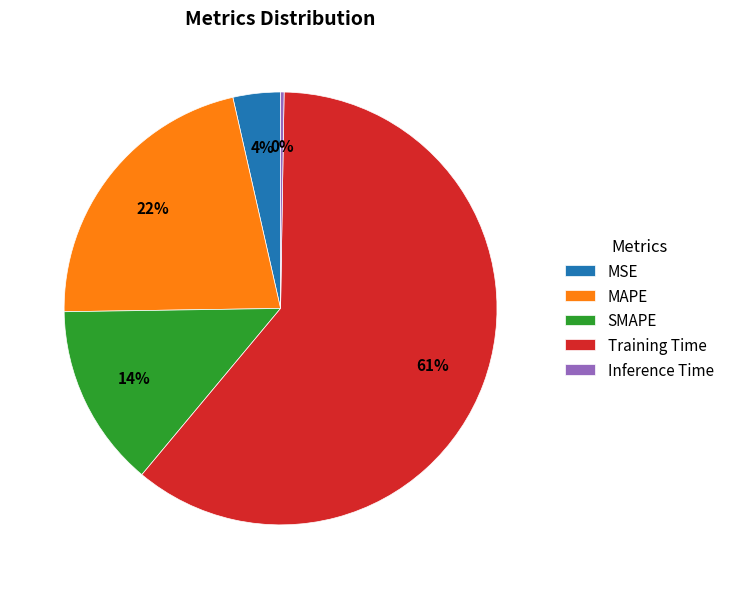

What is the largest slice in the pie chart?

Training Time